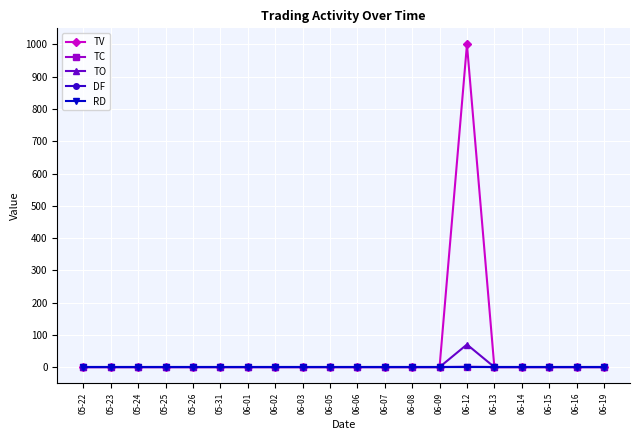

Is it true that DF equals 0 at 06-13?

True